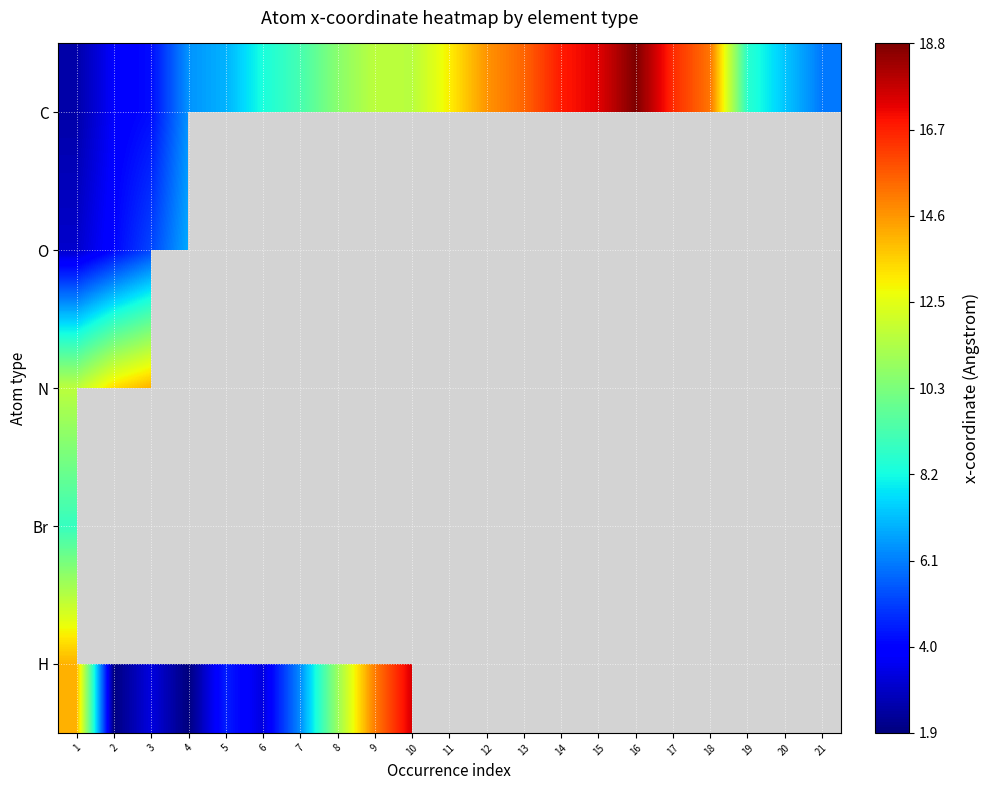

Which series changed the most between 8 and 18?

C